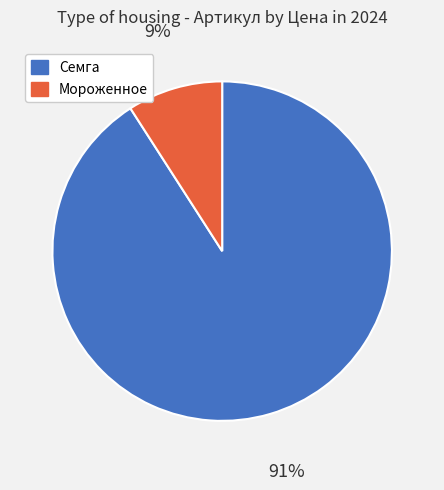

Is there a majority slice in this chart?

Yes